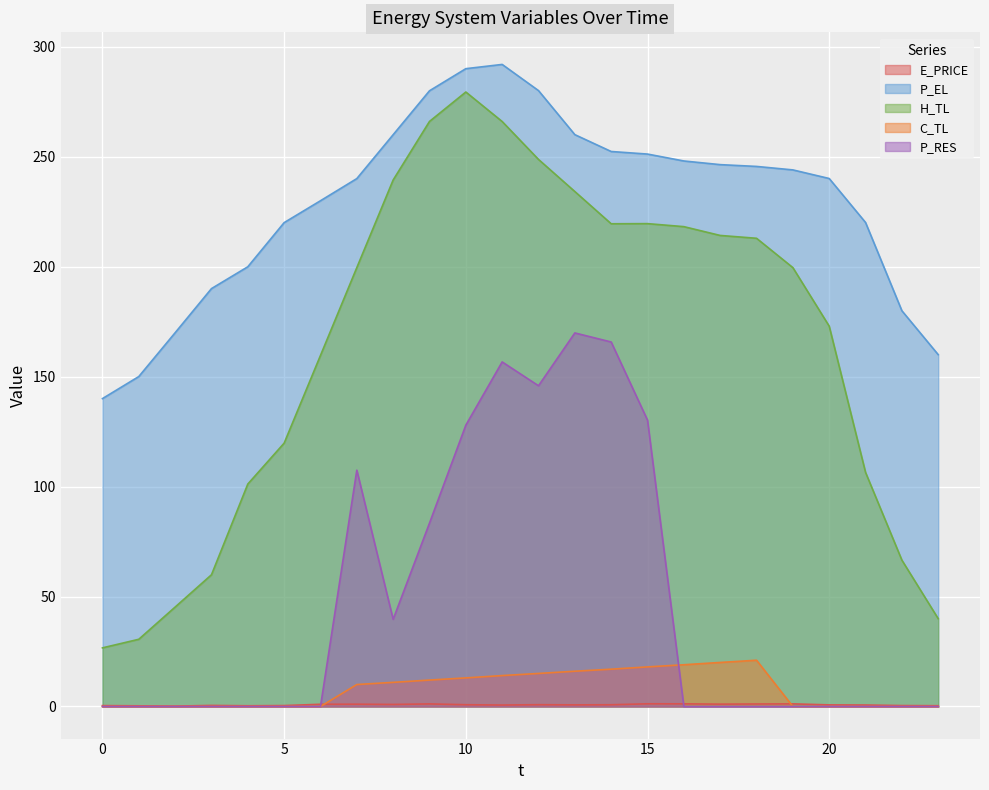

How many lines are shown in the chart?

5